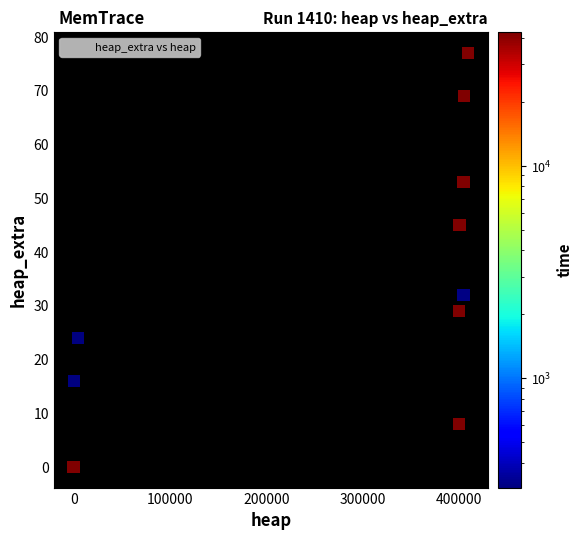

What Y value in the scatter plot is closest to 38?

32